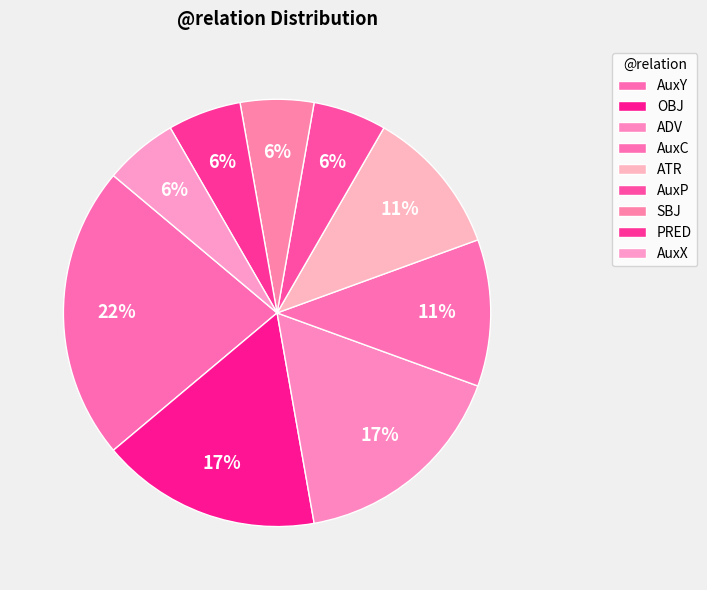

Does any single category account for the majority?

No